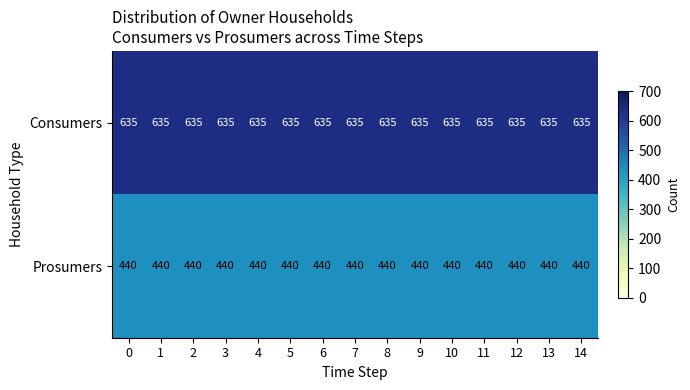

True or false: Prosumers has a value of 182 at 13.

False